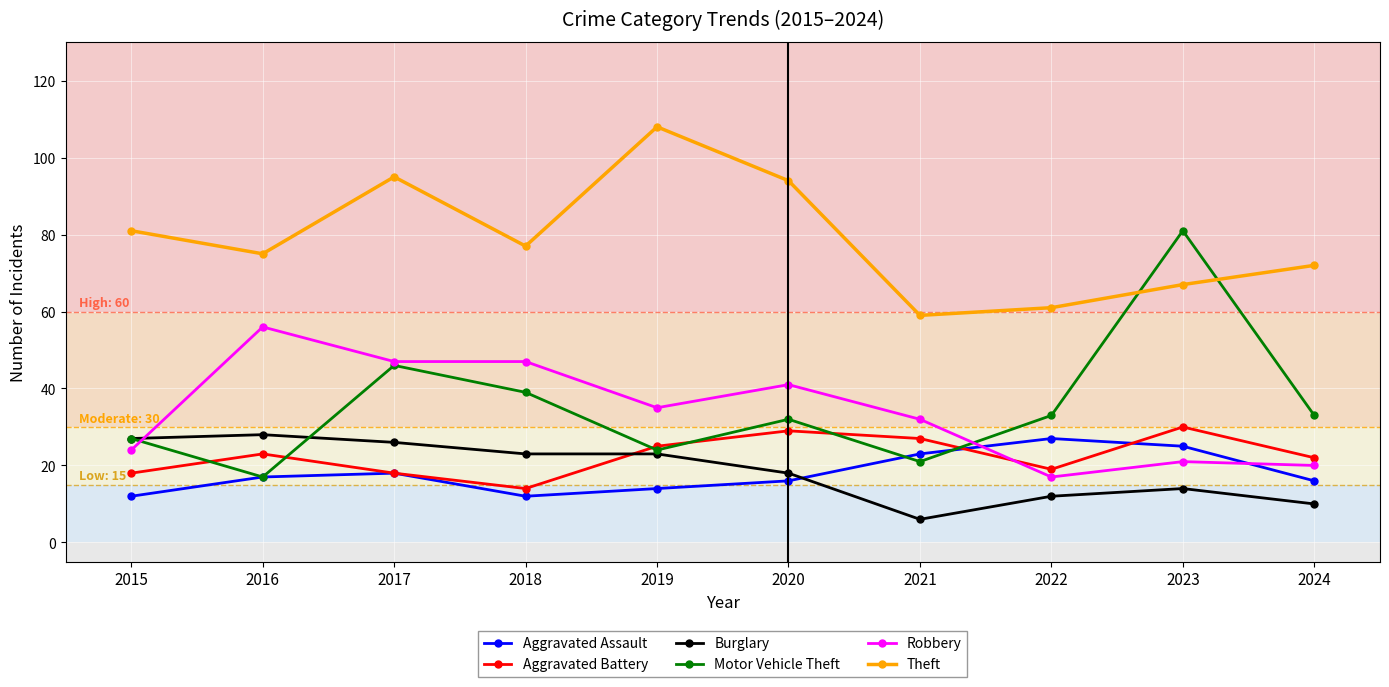

What are all the series names shown in the legend?

Aggravated Assault, Aggravated Battery, Burglary, Motor Vehicle Theft, Robbery, Theft